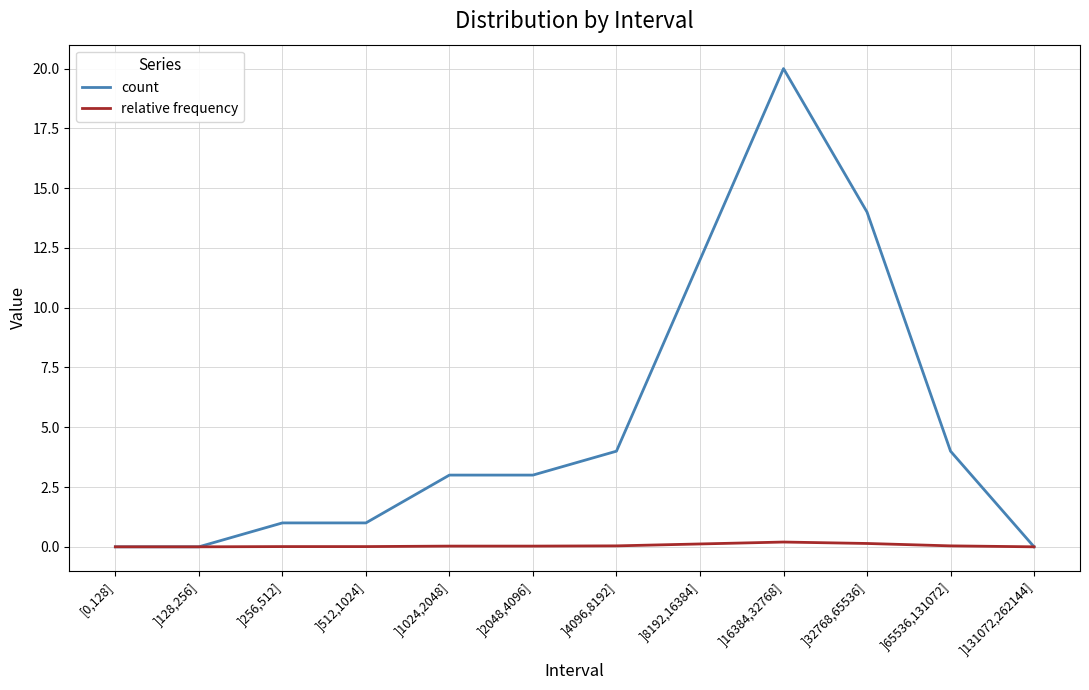

Where is count nearest to the value 10?

]8192,16384]